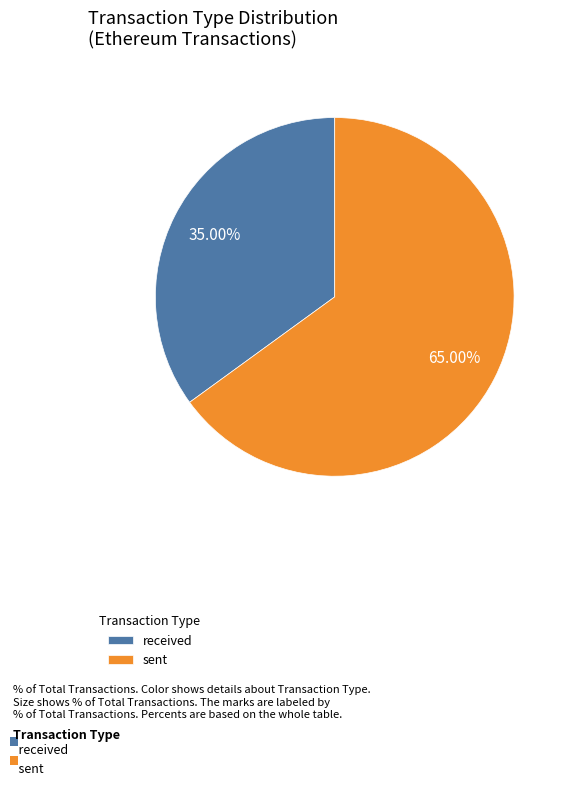

Which slice represents more than half of the pie?

sent